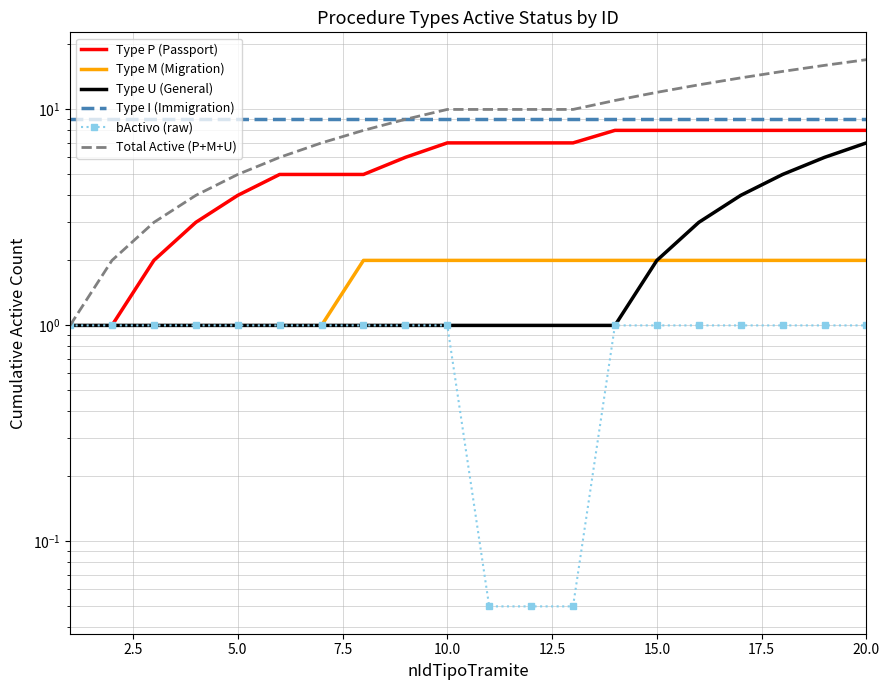

What is the spread (max minus min) of values at 7.5?

8.0